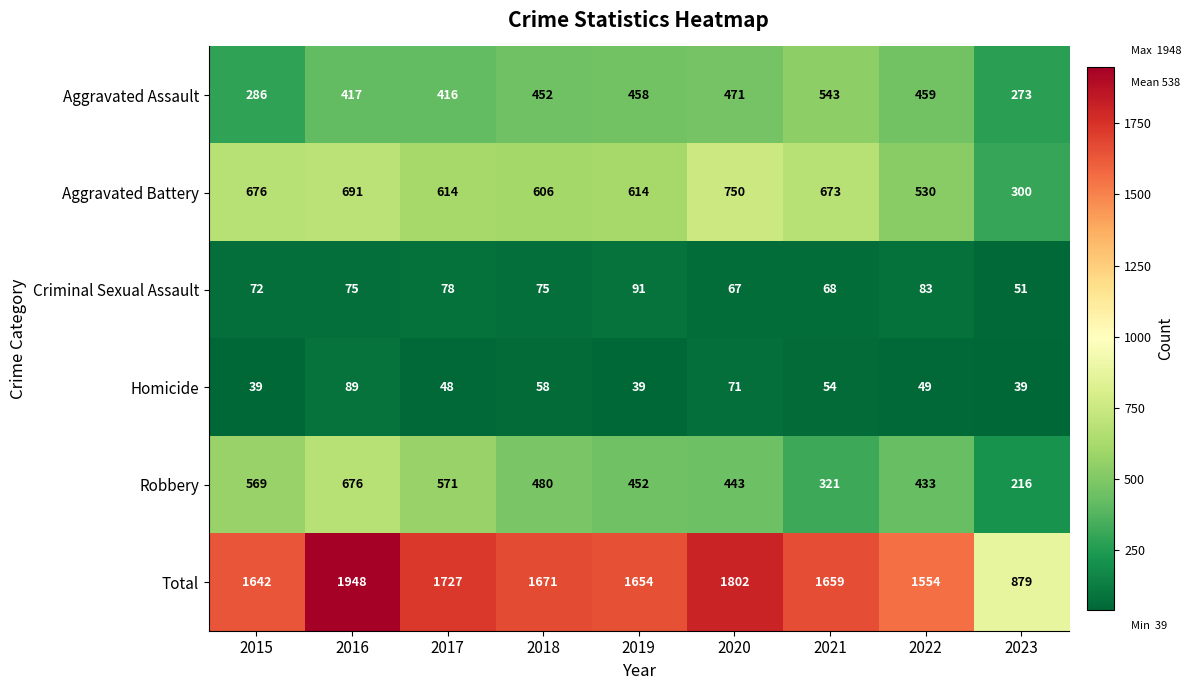

What is the sum of all Aggravated Assault values?

3775